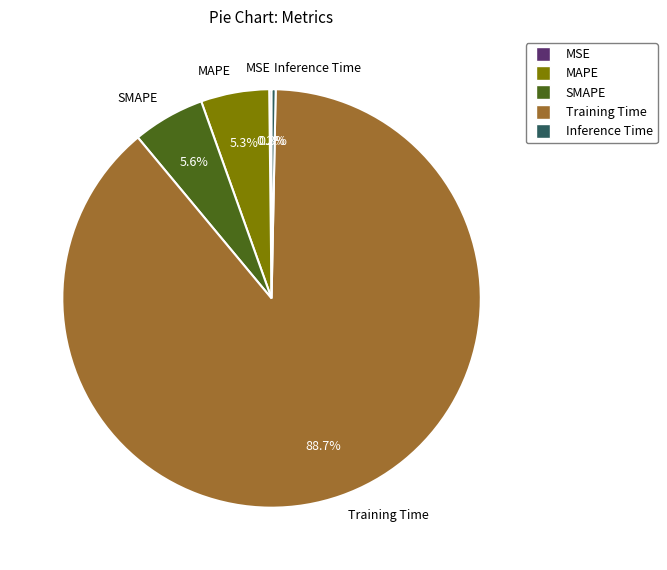

Which slice is the largest?

Training Time